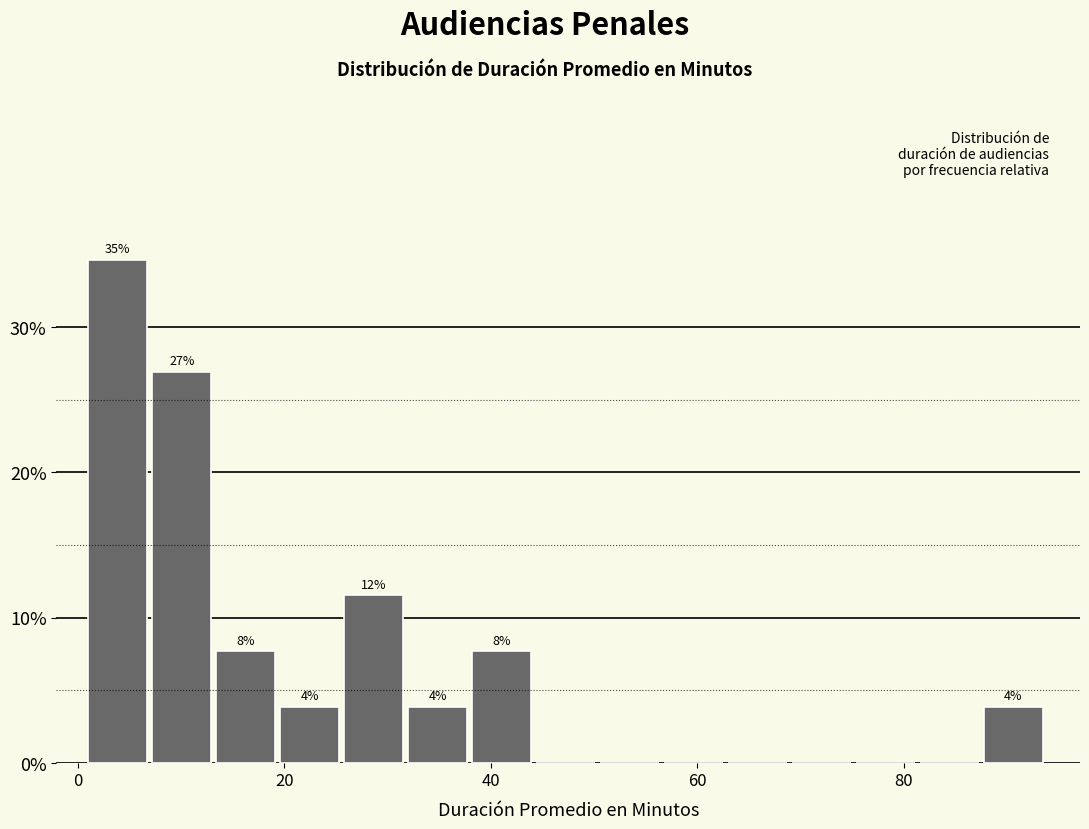

Around what value on the x-axis is the tallest bar? Give the approximate position of its centre, as read against the axis.

4